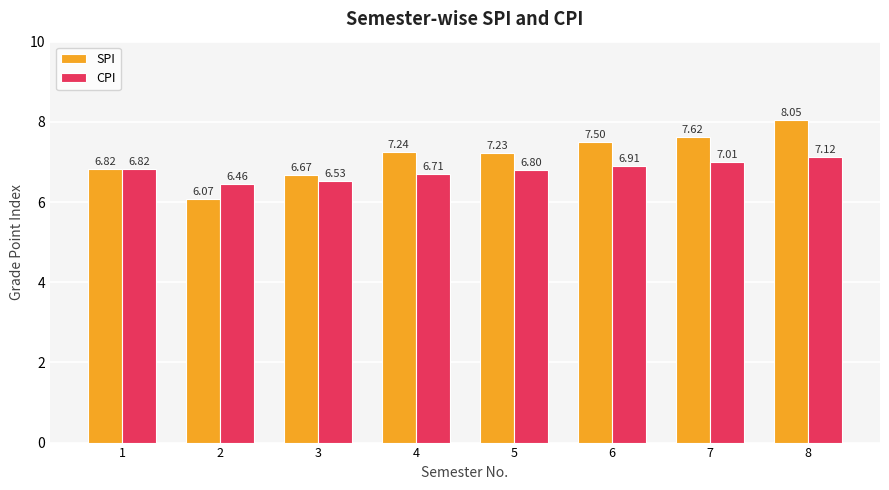

At which category is the sum across all series the highest?

8